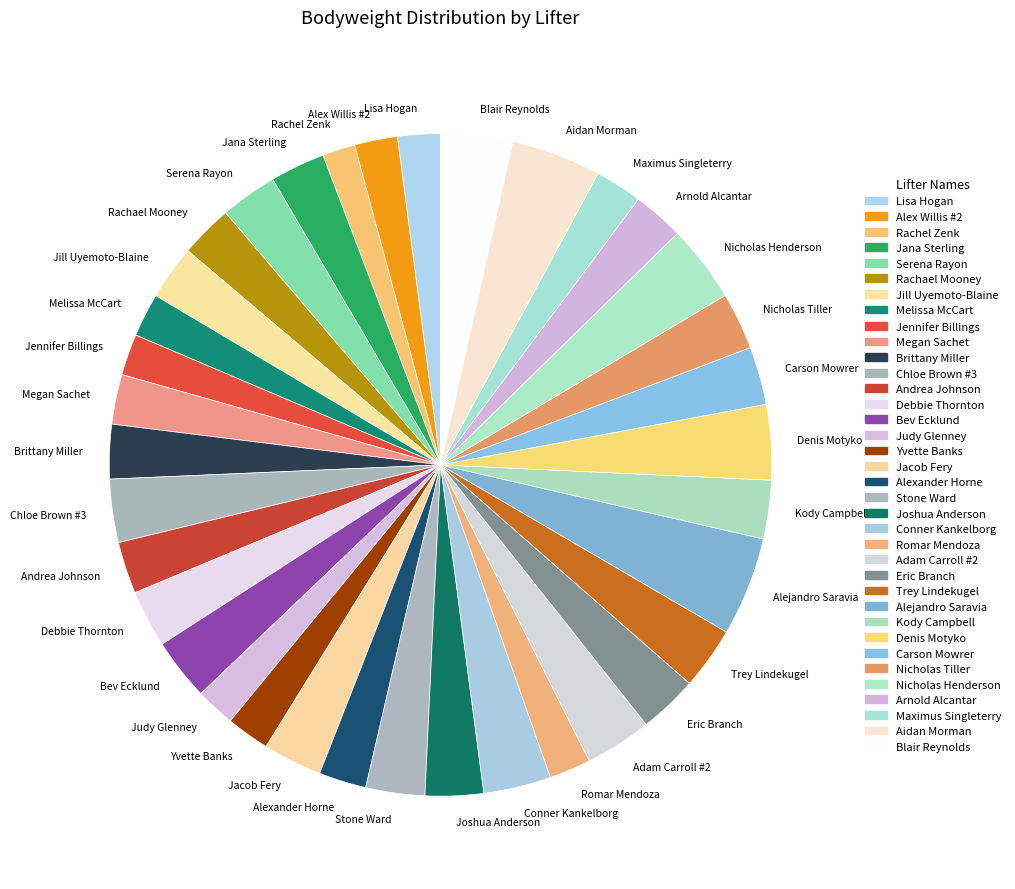

Which has a higher value, Joshua Anderson or Blair Reynolds?

Blair Reynolds